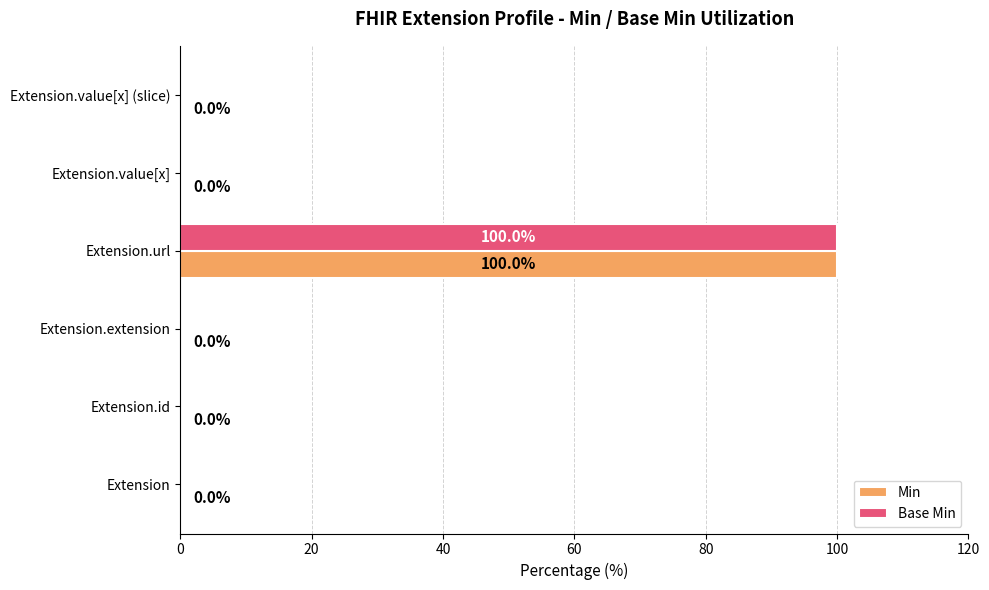

What is the sum of the Base Min values at Extension.extension and Extension.url?

100